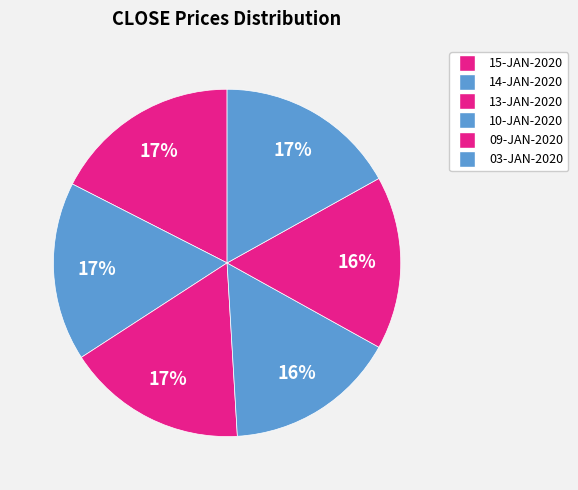

Count the number of slices in the pie.

6